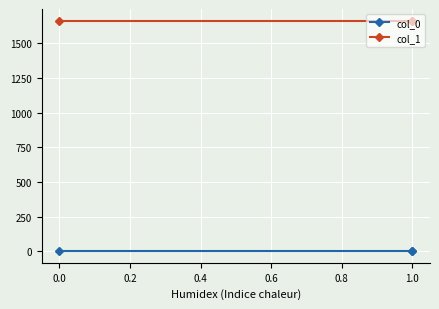

What is the sum of all col_1 values?

4996.2